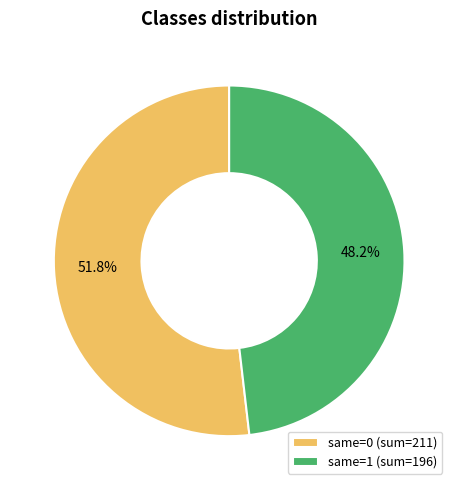

What is the ratio of the value at same=1 (sum=196) to the value at same=0 (sum=211)?

0.9